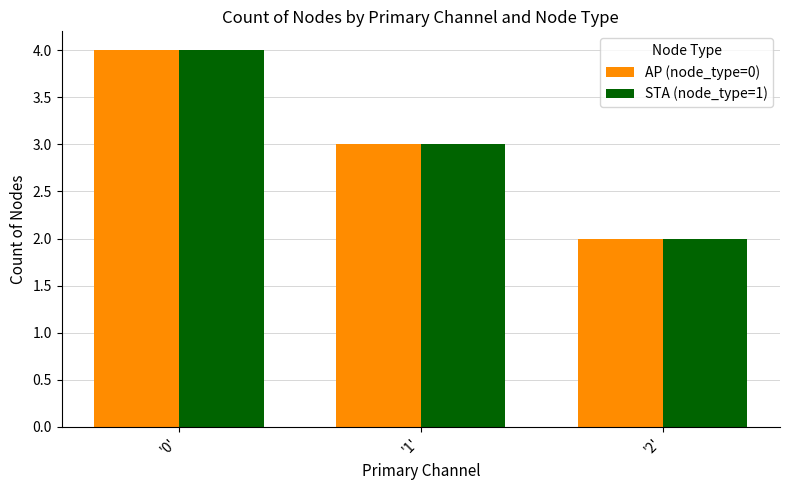

Which category has the highest value across all series?

'0'